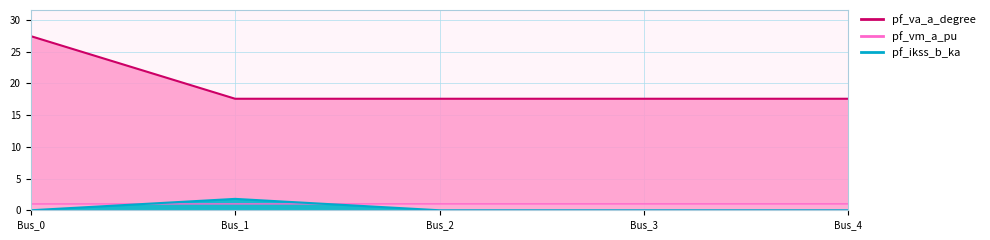

List the labels in order of pf_vm_a_pu value, largest first.

Bus_0, Bus_3, Bus_4, Bus_2, Bus_1